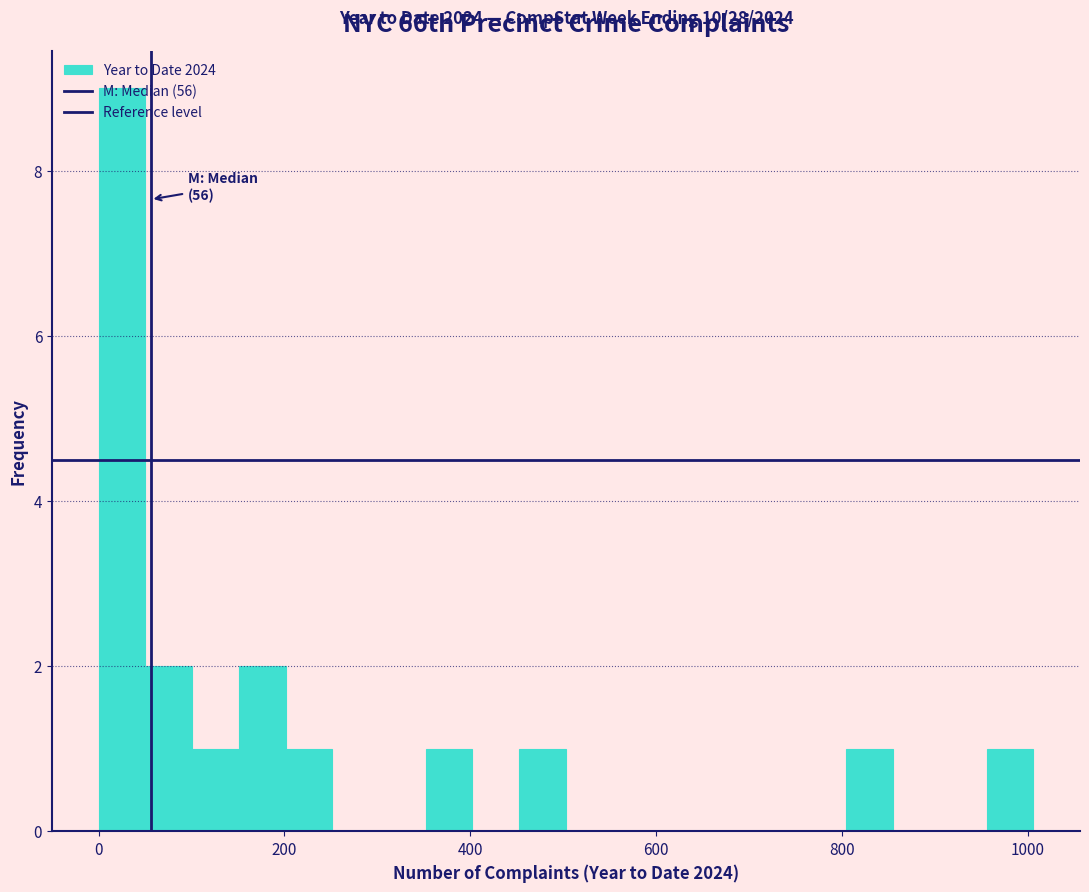

Read against the x-axis, roughly where is the centre of the tallest bar?

20